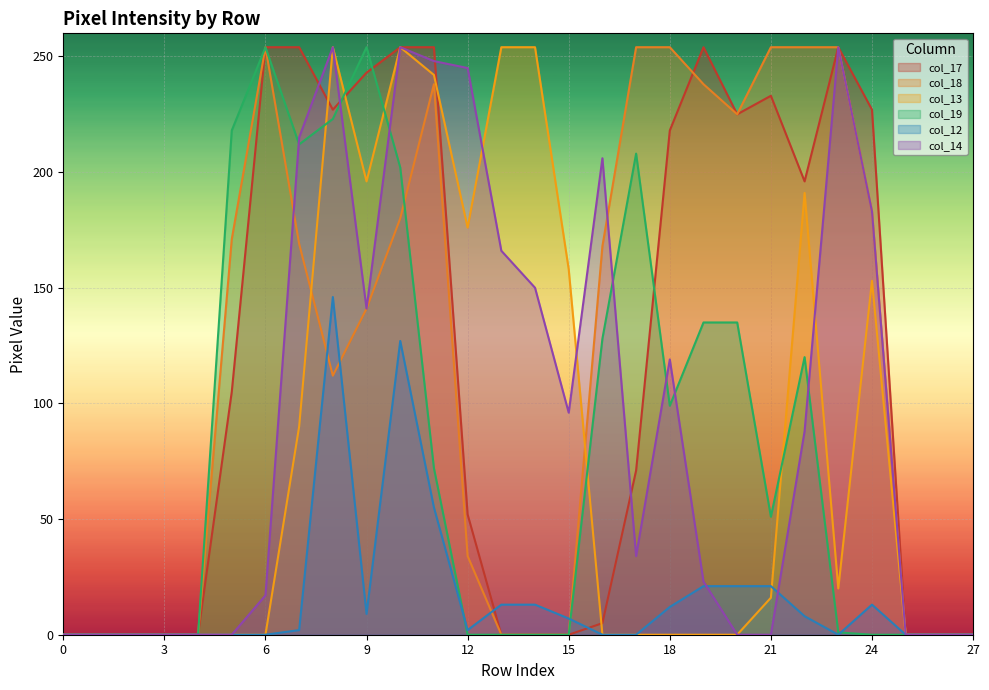

How many series are shown in this chart?

6